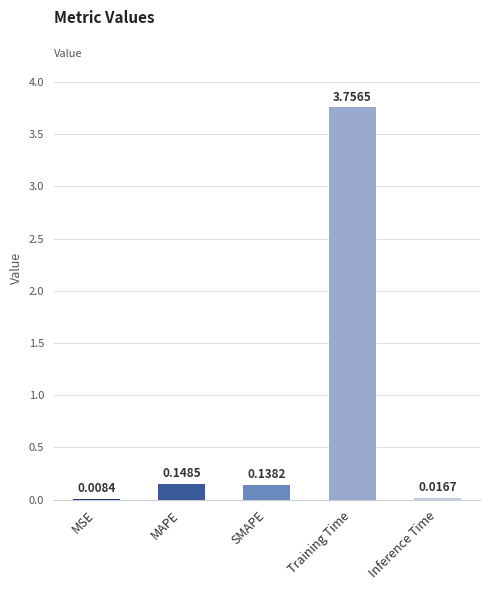

Are the bars horizontal?

No